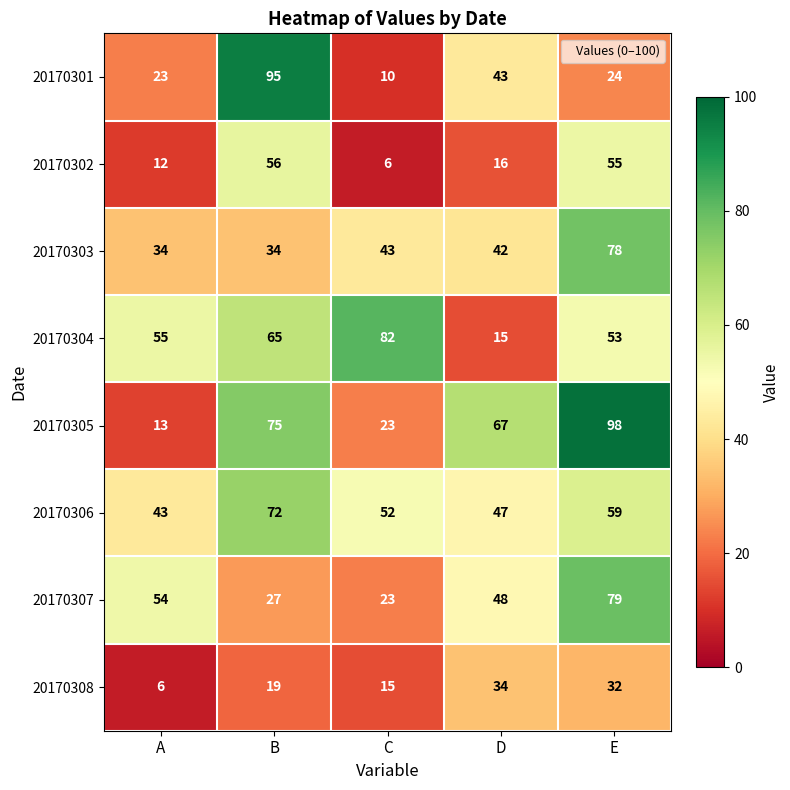

Which series has the largest total across all categories?

20170305